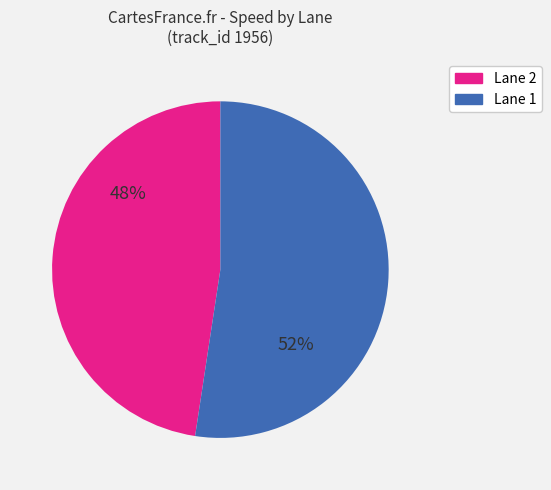

To the nearest percent, what is the average slice percentage?

50%